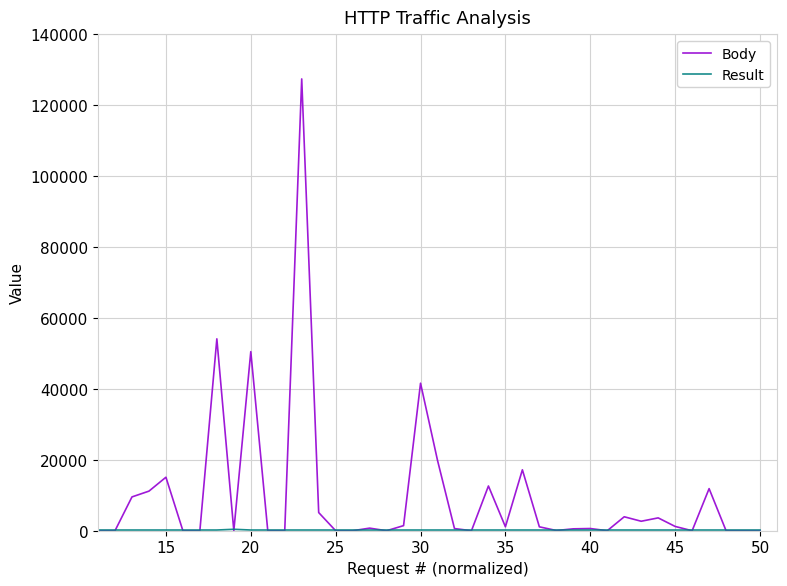

Which series has the largest total across all categories?

Body